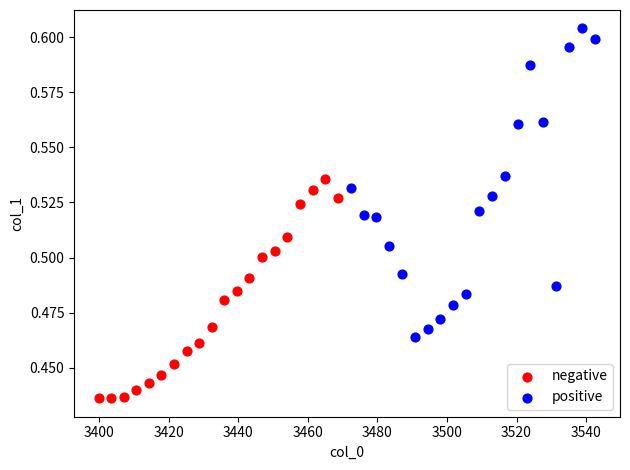

Which series has the largest Y range (max minus min)?

positive